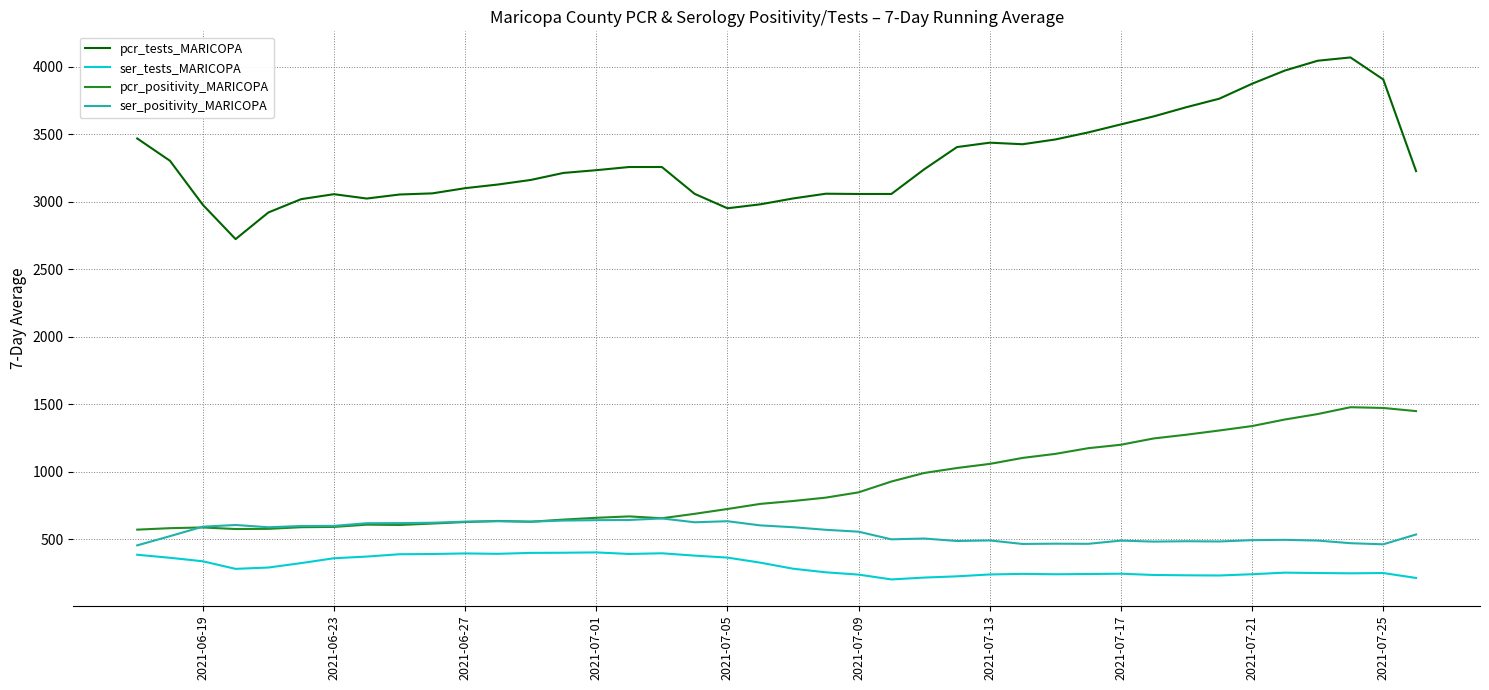

True or false: pcr_tests_MARICOPA and pcr_positivity_MARICOPA cross at least once.

False